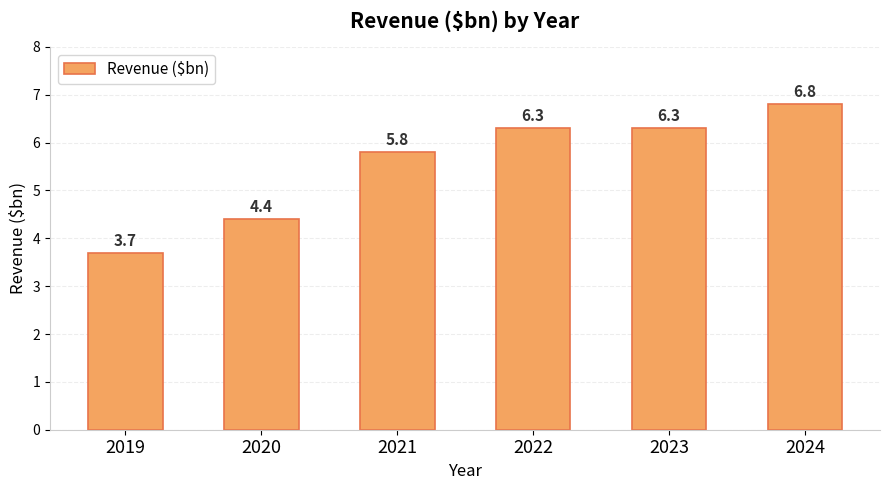

Are the bars grouped side by side (vs. stacked)?

No